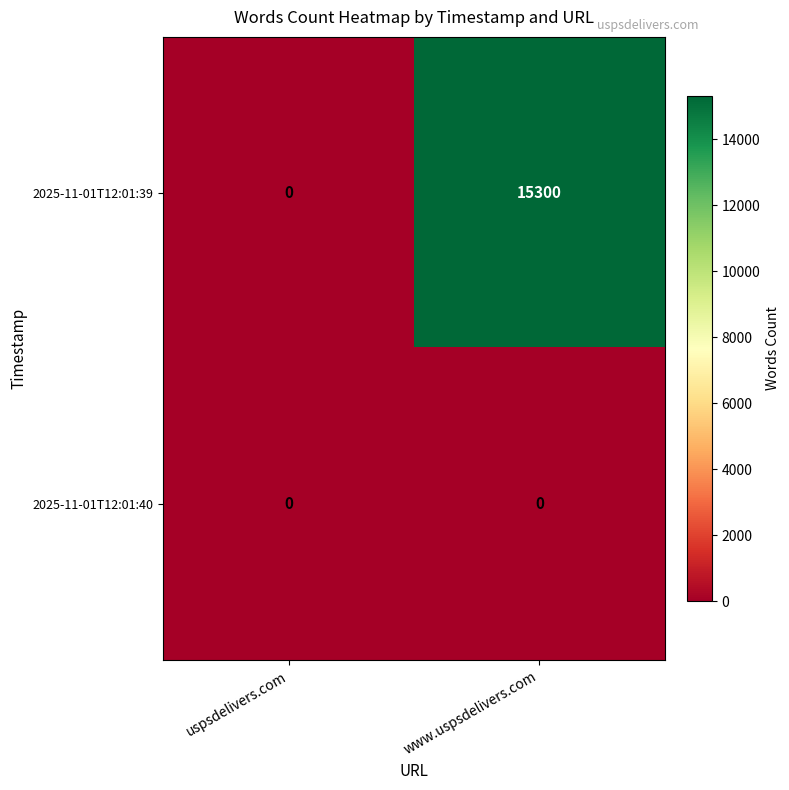

Reading left to right, what are all the values shown in this chart?

2025-11-01T12:01:39: uspsdelivers.com=0	www.uspsdelivers.com=15300
2025-11-01T12:01:40: uspsdelivers.com=0	www.uspsdelivers.com=0